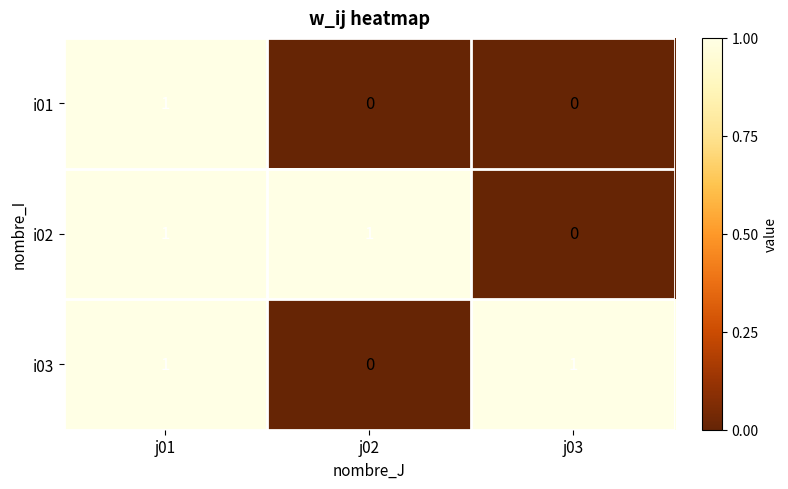

Where is i02 nearest to the value 0?

j03